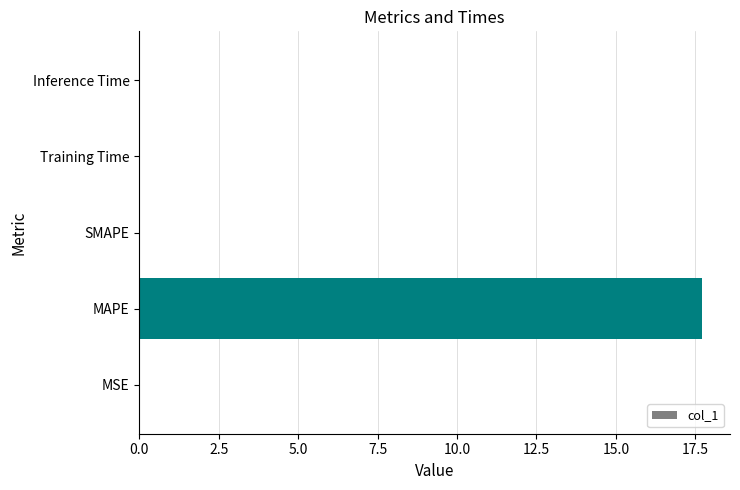

Are the bars horizontal?

Yes